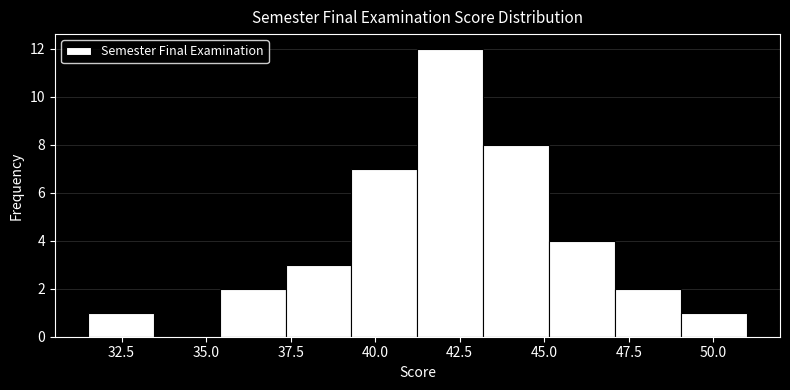

Around what value on the x-axis is the tallest bar? Give the approximate position of its centre, as read against the axis.

42.0